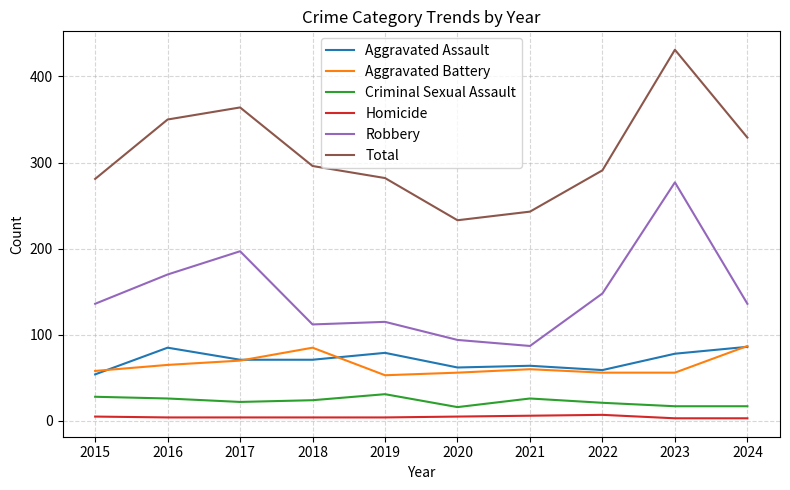

What is the difference between the Homicide values at 2017 and 2024?

1